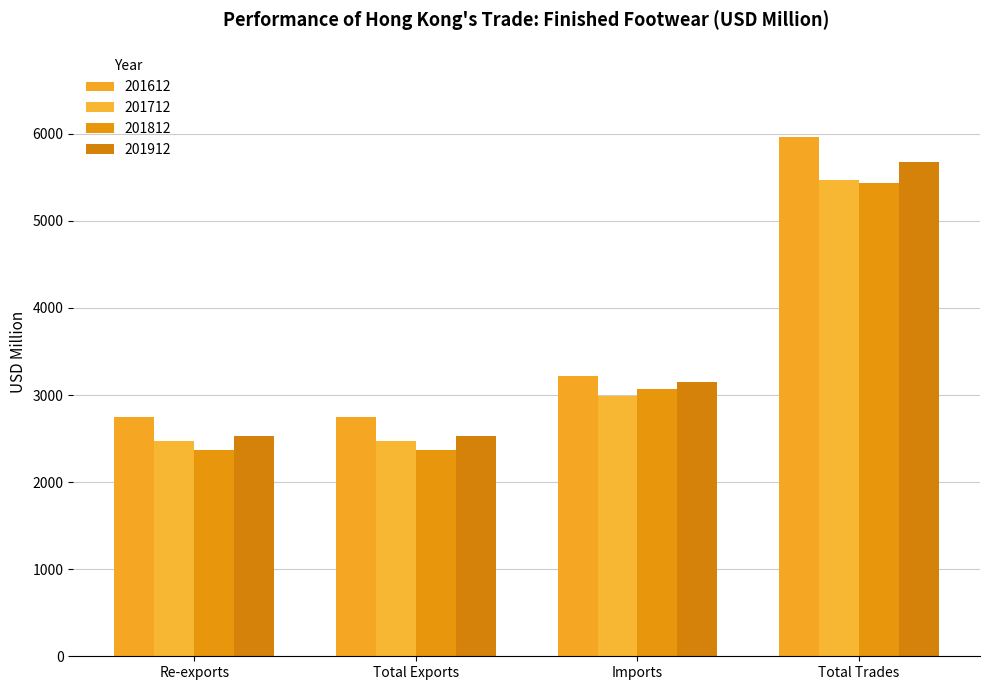

What is the difference between the maximum and second lowest values in the 201912 series?

3147.4